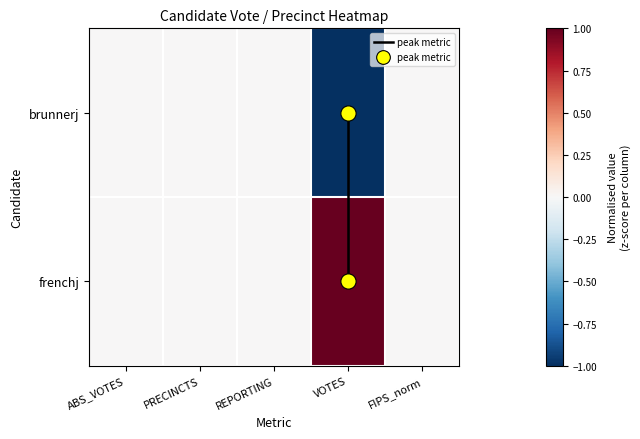

True or false: frenchj has a value of 0 at PRECINCTS.

True